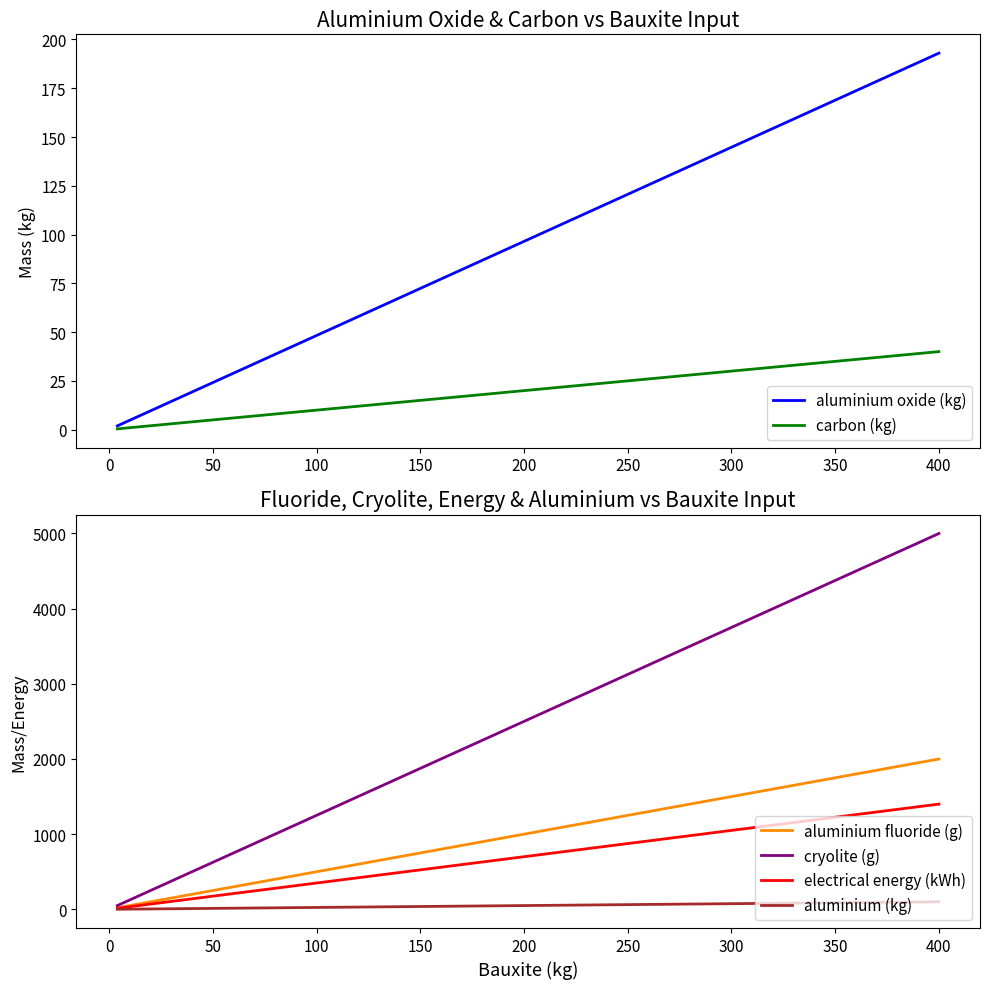

Reading left to right, extract all data points from this chart.

aluminium oxide (kg): 1.9	3.9	5.8	7.7	9.7	11.6	13.5	15.4	17.4	19.3	38.6	57.9	77.2	96.5	115.8	135.1	154.4	173.7	193.0
carbon (kg): 0.4	0.8	1.2	1.6	2.0	2.4	2.8	3.2	3.6	4.0	8.0	12.0	16.0	20.0	24.0	28.0	32.0	36.0	40.0
aluminium fluoride (g): 20.0	40.0	60.0	80.0	100.0	120.0	140.0	160.0	180.0	200.0	400.0	600.0	800.0	1000.0	1200.0	1400.0	1600.0	1800.0	2000.0
cryolite (g): 50.0	100.0	150.0	200.0	250.0	300.0	350.0	400.0	450.0	500.0	1000.0	1500.0	2000.0	2500.0	3000.0	3500.0	4000.0	4500.0	5000.0
electrical energy (kWh): 14.0	28.0	42.0	56.0	70.0	84.0	98.0	112.0	126.0	140.0	280.0	420.0	560.0	700.0	840.0	980.0	1120.0	1260.0	1400.0
aluminium (kg): 1.0	2.0	3.0	4.0	5.0	6.0	7.0	8.0	9.0	10.0	20.0	30.0	40.0	50.0	60.0	70.0	80.0	90.0	100.0